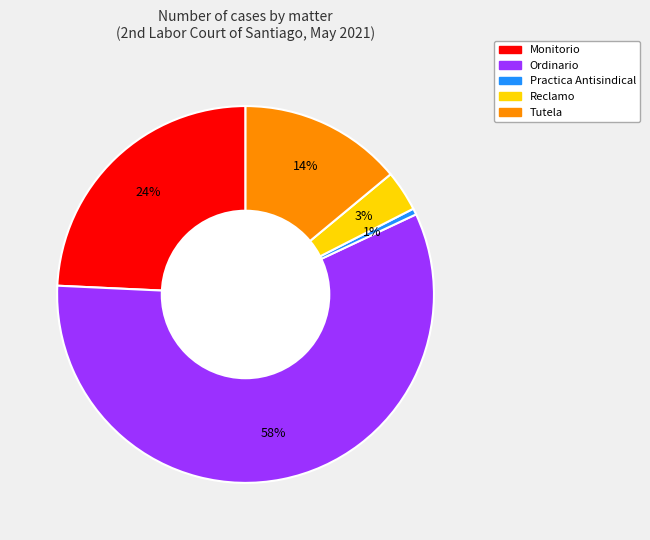

What is the smallest slice in the pie chart?

Practica Antisindical